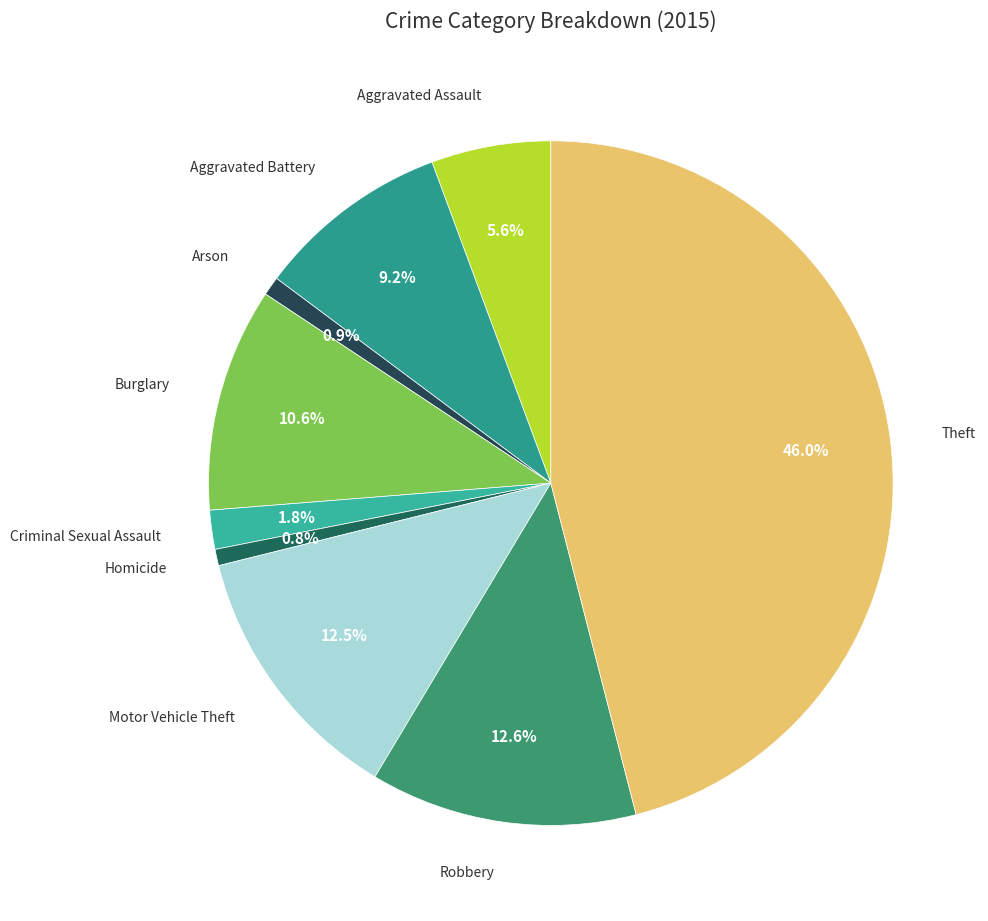

How many segments does this pie chart have?

9